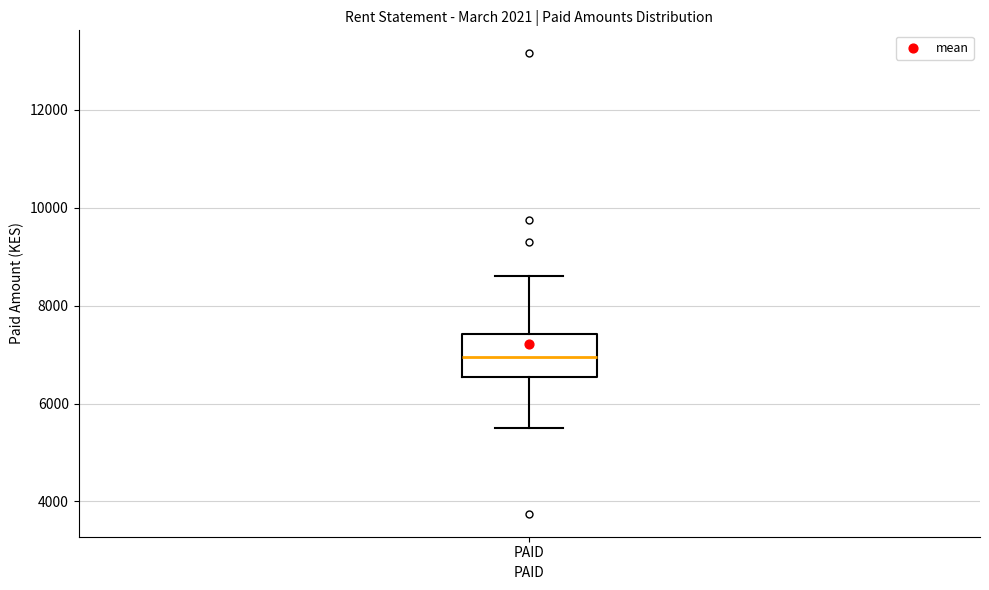

Transcribe this box plot: give where the median line is, the range the box spans, and where the two whiskers end, as read against the y-axis. The values are not printed on the chart, so give them approximately, as read against the axis.

median 7000, box 6600 to 7400, whiskers 5600 to 8600